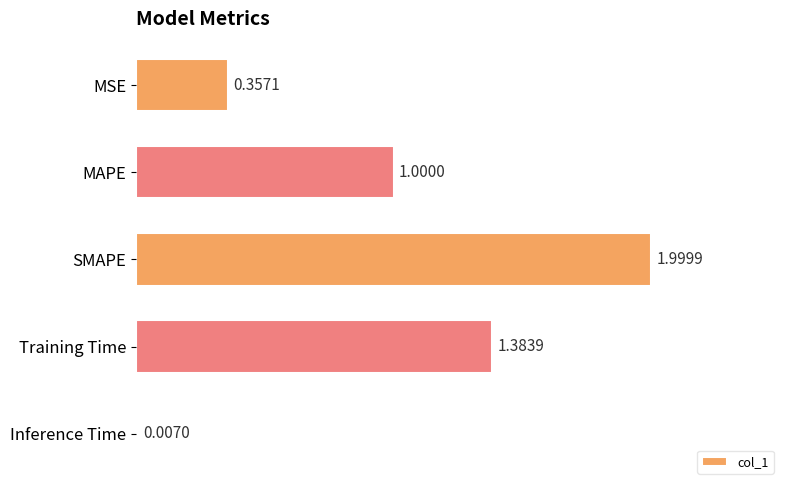

Are the bars horizontal?

Yes